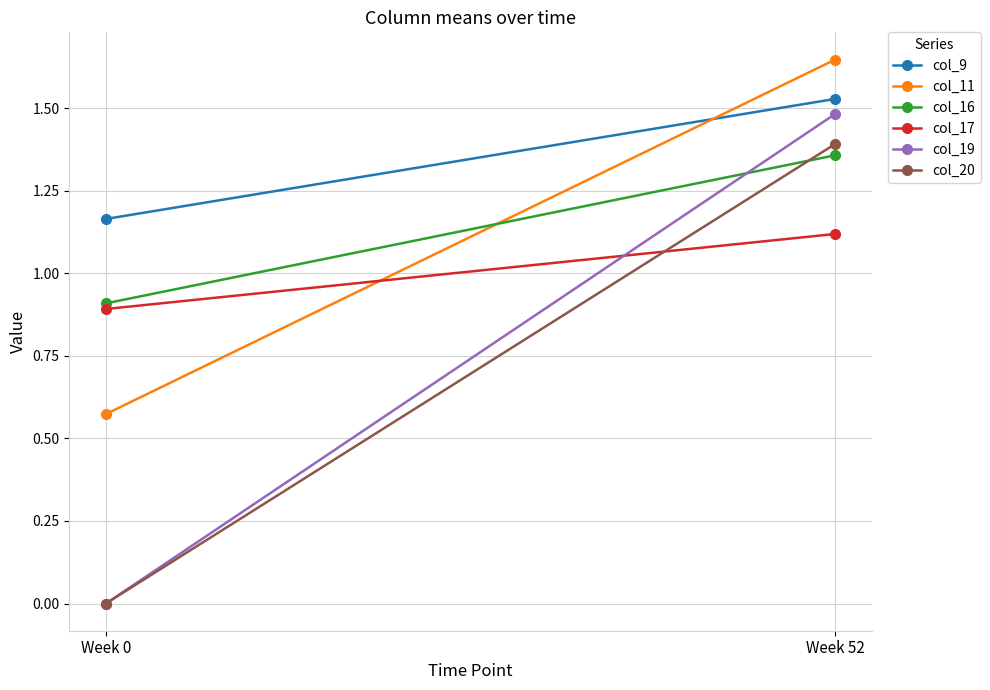

True or false: col_17 has a value of 1.1 at Week 52.

True